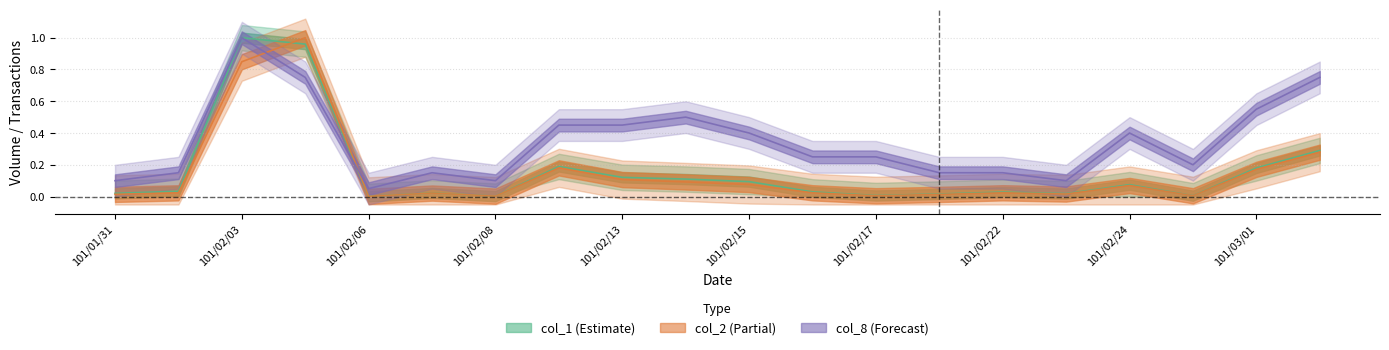

What is the difference between the maximum and minimum values in the col_2 series?

1.0